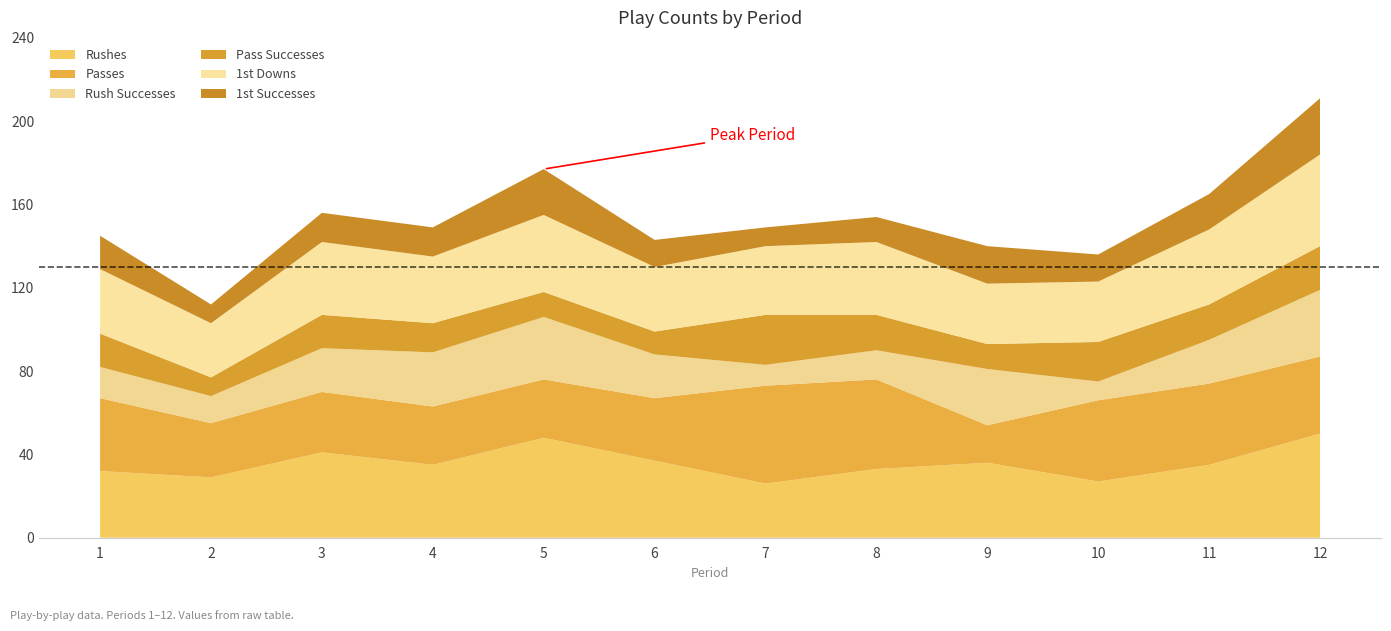

Reading left to right, transcribe all the data shown in this chart.

Rushes: 32	29	41	35	48	37	26	33	36	27	35	50
Passes: 35	26	29	28	28	30	47	43	18	39	39	37
Rush Successes: 15	13	21	26	30	21	10	14	27	9	21	32
Pass Successes: 16	9	16	14	12	11	24	17	12	19	17	21
1st Downs: 31	26	35	32	37	31	33	35	29	29	36	44
1st Successes: 16	9	14	14	22	13	9	12	18	13	17	27